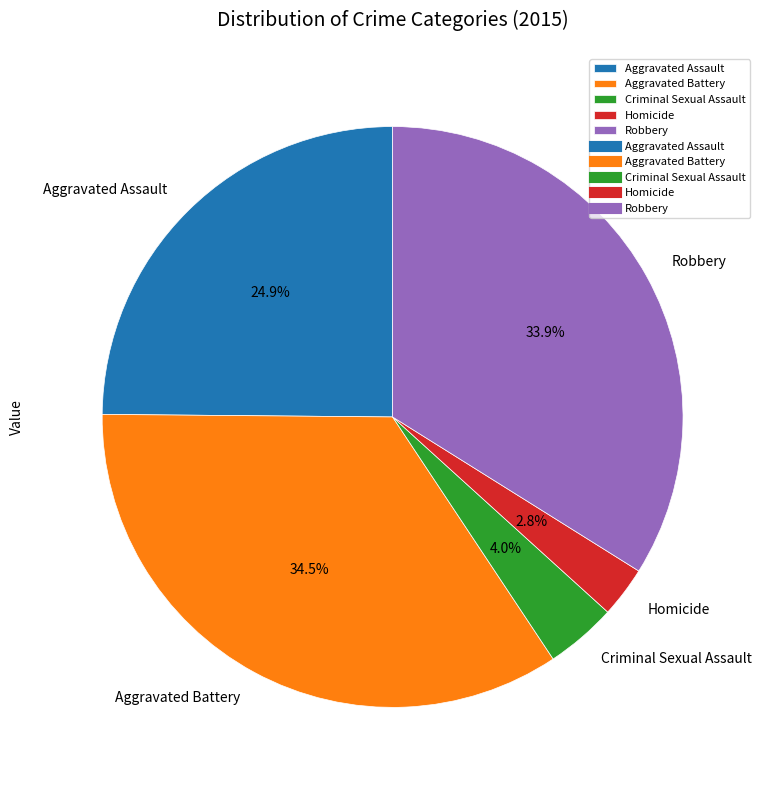

Do Criminal Sexual Assault and Homicide together represent more than half of the pie?

No